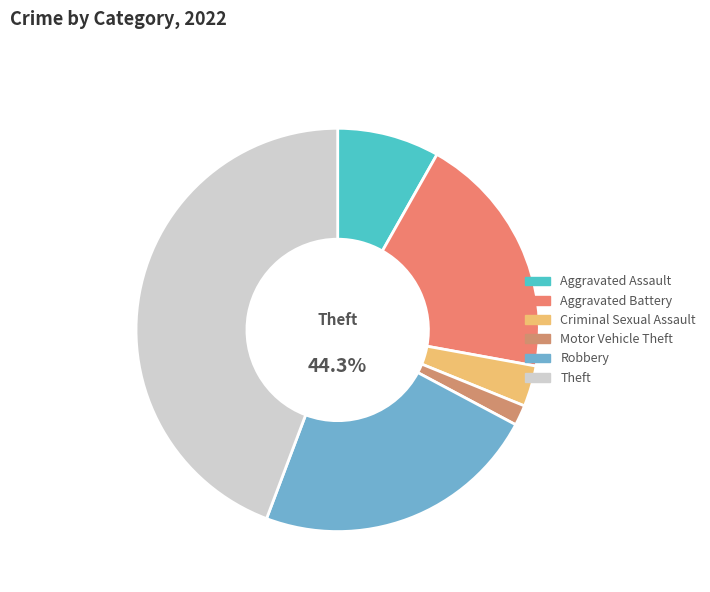

What portion of the pie excludes Robbery?

77.0%